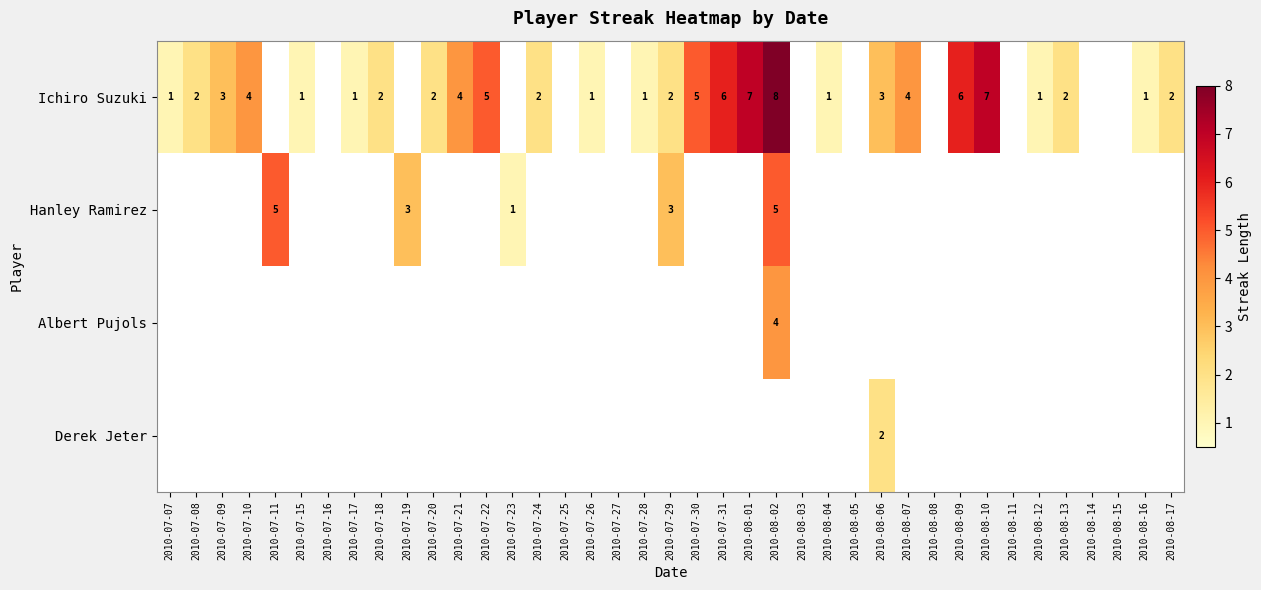

The Hanley Ramirez series shows 3 at 2010-07-19. True or false?

True